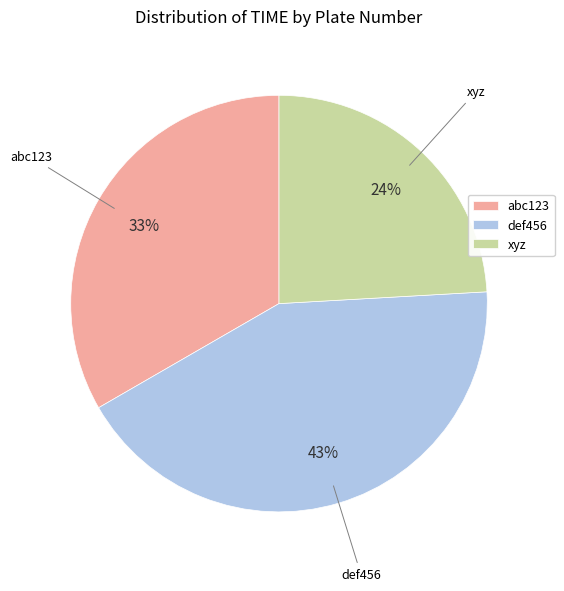

Is the sum of def456 and xyz greater than half?

Yes